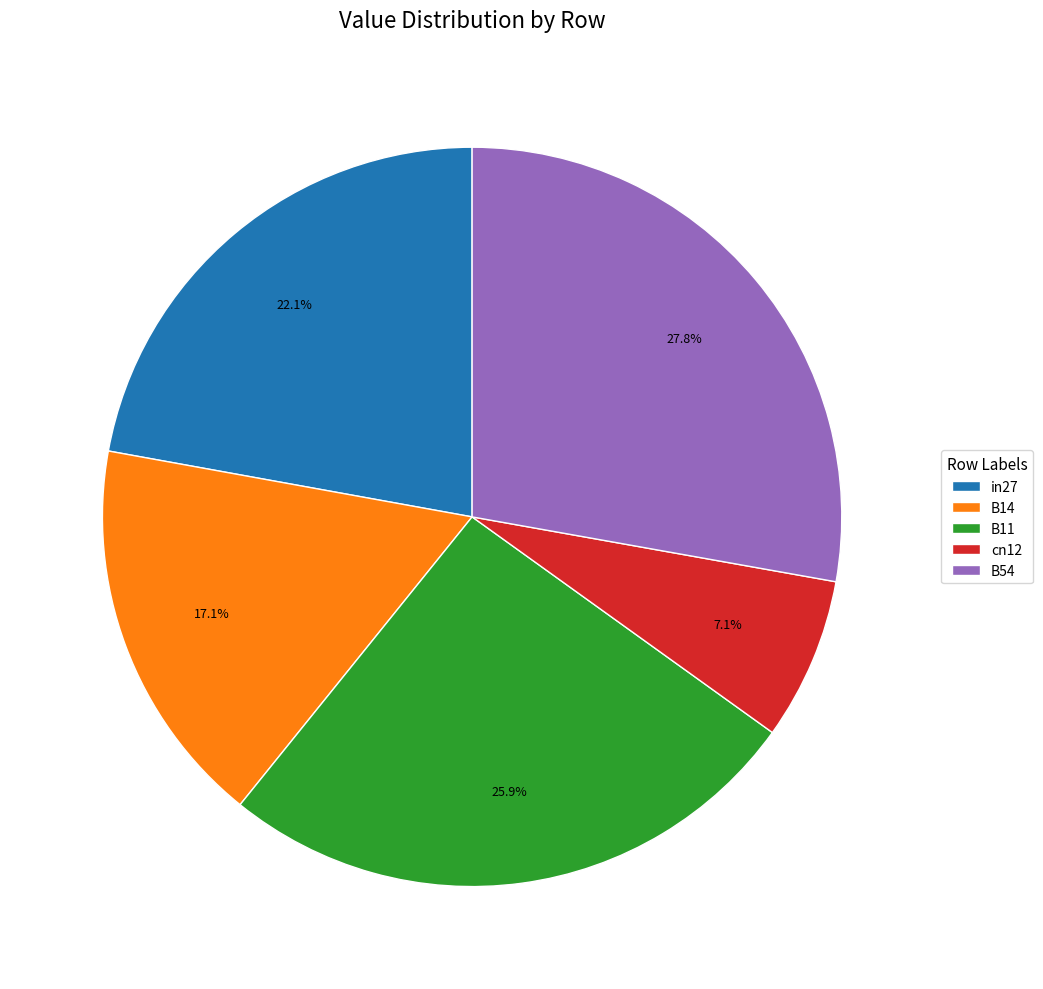

How many segments does this pie chart have?

5